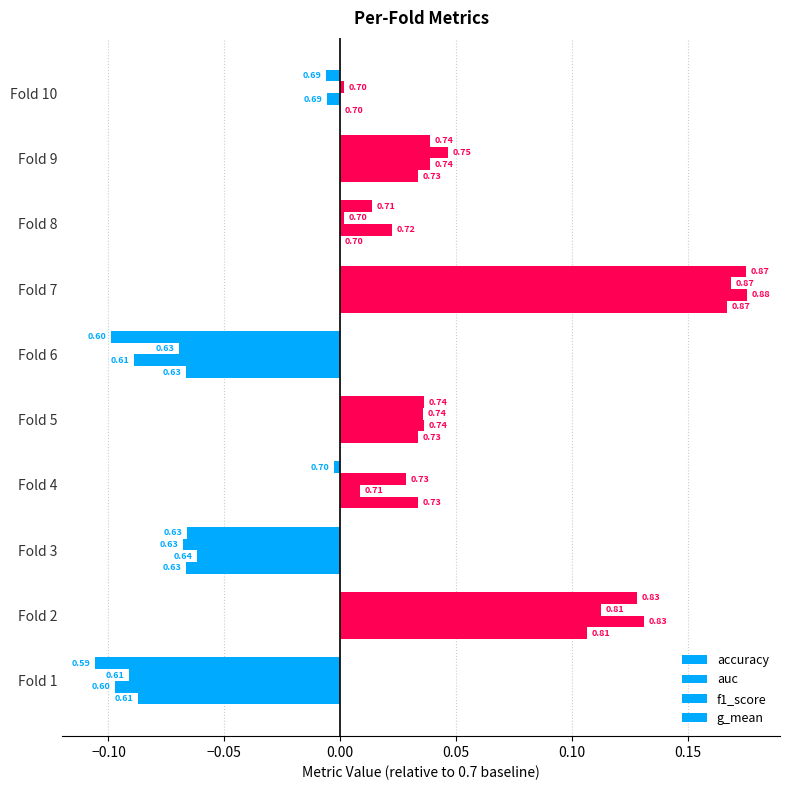

Reading left to right, list all the values displayed in this chart.

accuracy: -0.1	0.1	-0.1	0.0	0.0	-0.1	0.2	0.0	0.0	0.0
auc: -0.1	0.1	-0.1	0.0	0.0	-0.1	0.2	0.0	0.0	-0.0
f1_score: -0.1	0.1	-0.1	0.0	0.0	-0.1	0.2	0.0	0.0	0.0
g_mean: -0.1	0.1	-0.1	-0.0	0.0	-0.1	0.2	0.0	0.0	-0.0